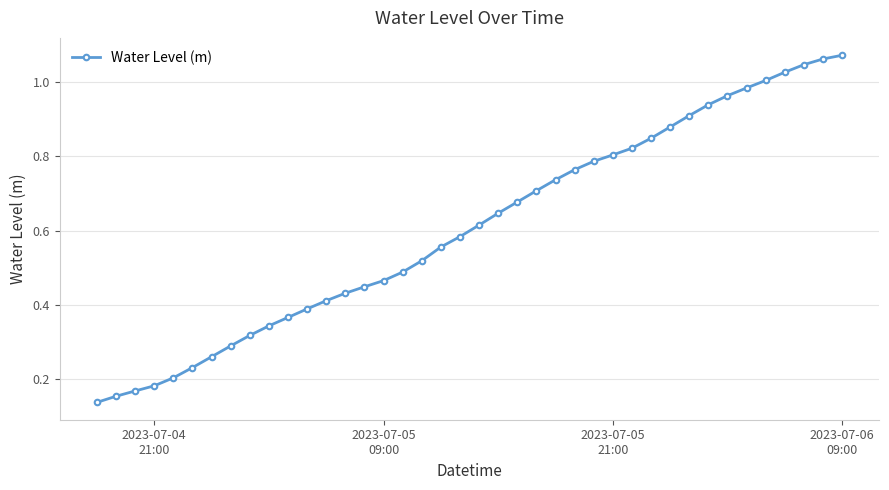

What is the sum of all values?

24.3